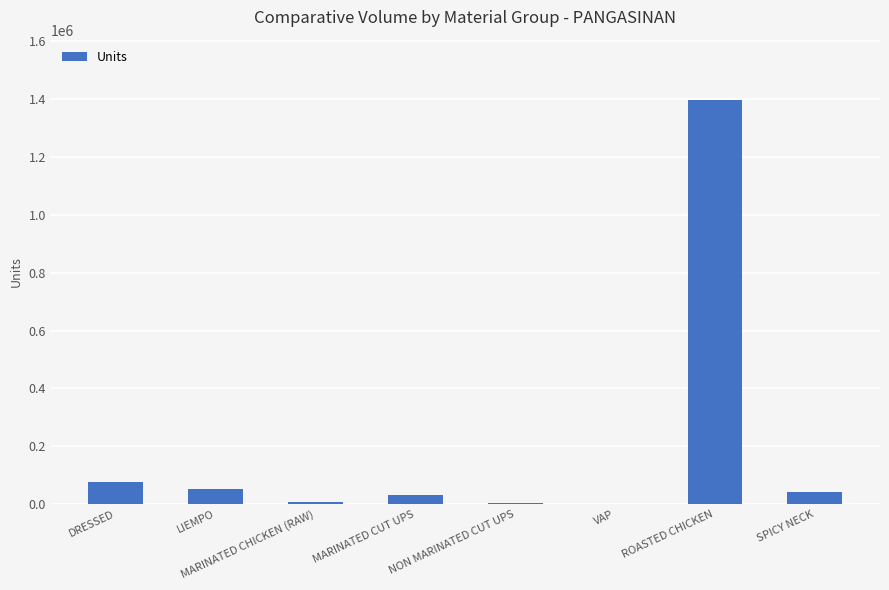

What is the difference between the values at MARINATED CHICKEN (RAW) and LIEMPO?

45651